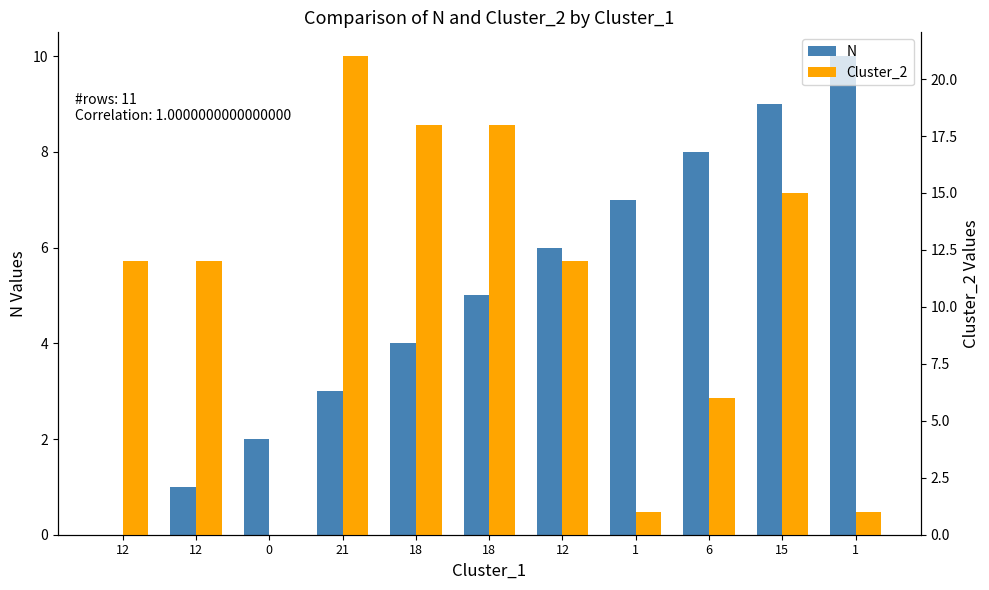

What is the sum of the N values at 1 and 12?

16